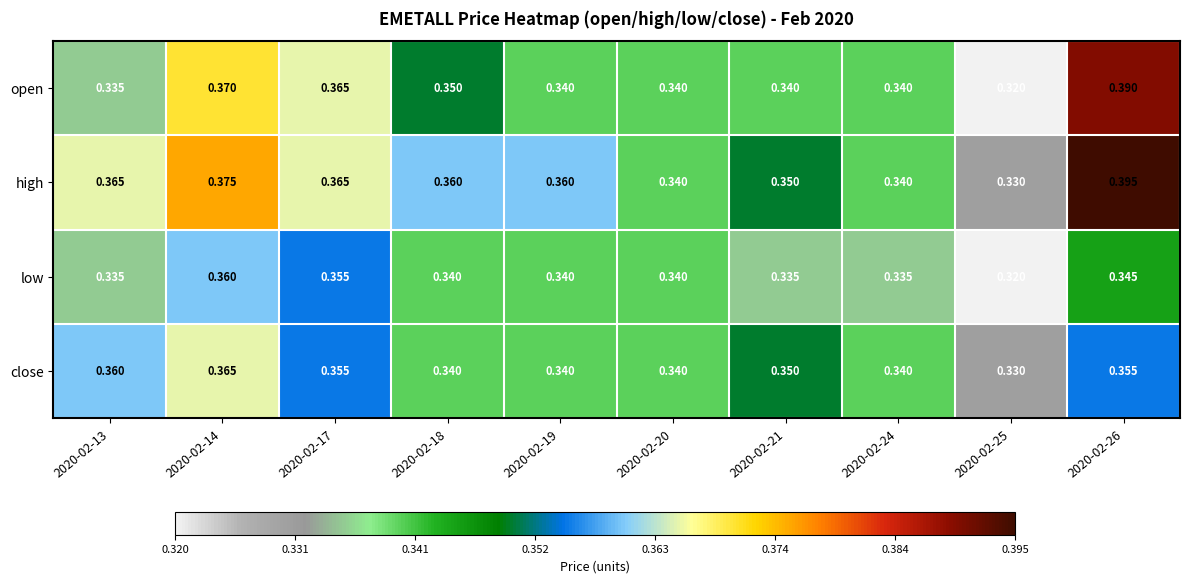

Which series has the widest spread of values?

open